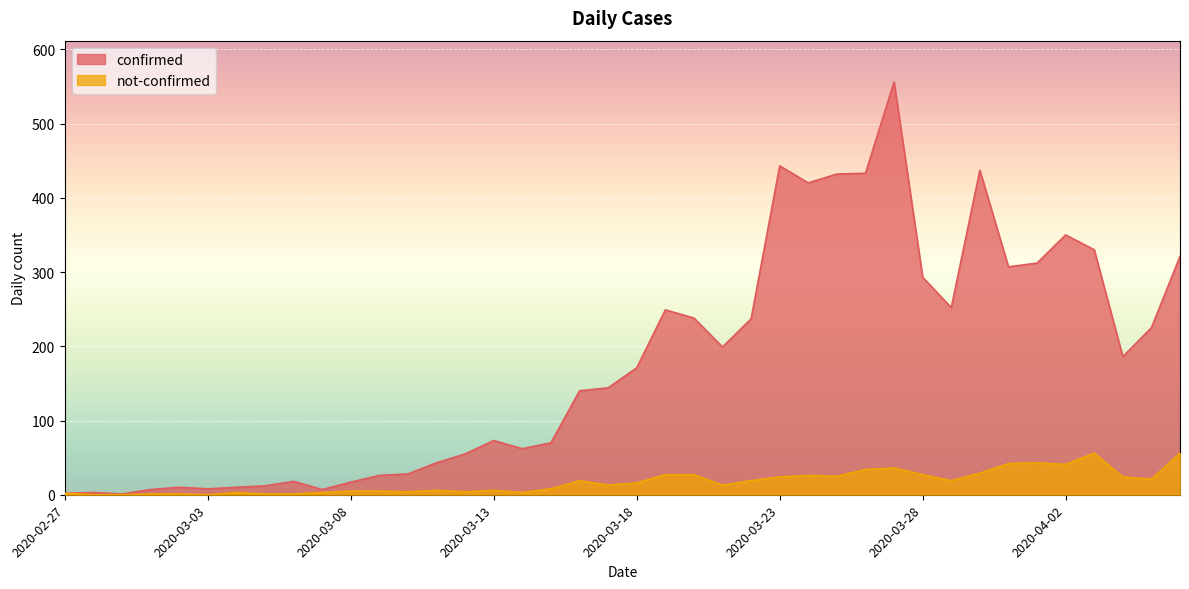

What is the total value across all series at 2020-03-18?

187